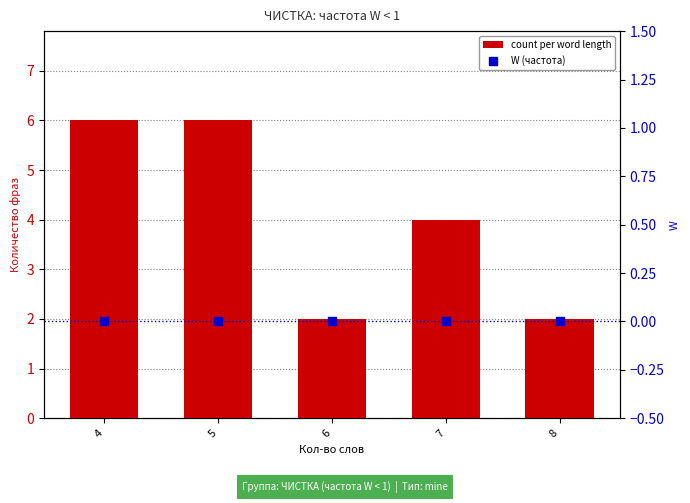

Which series has the widest spread of Y values?

count per word length